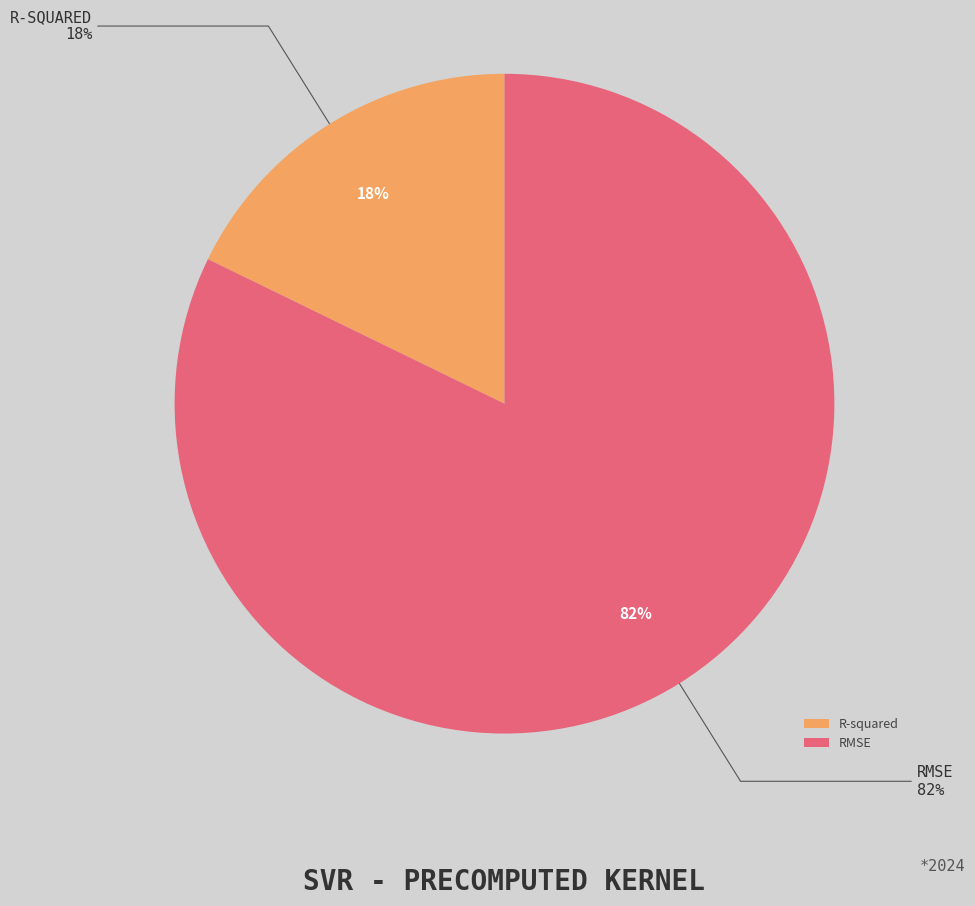

To the nearest percent, what percentage of the pie is R-squared?

18%